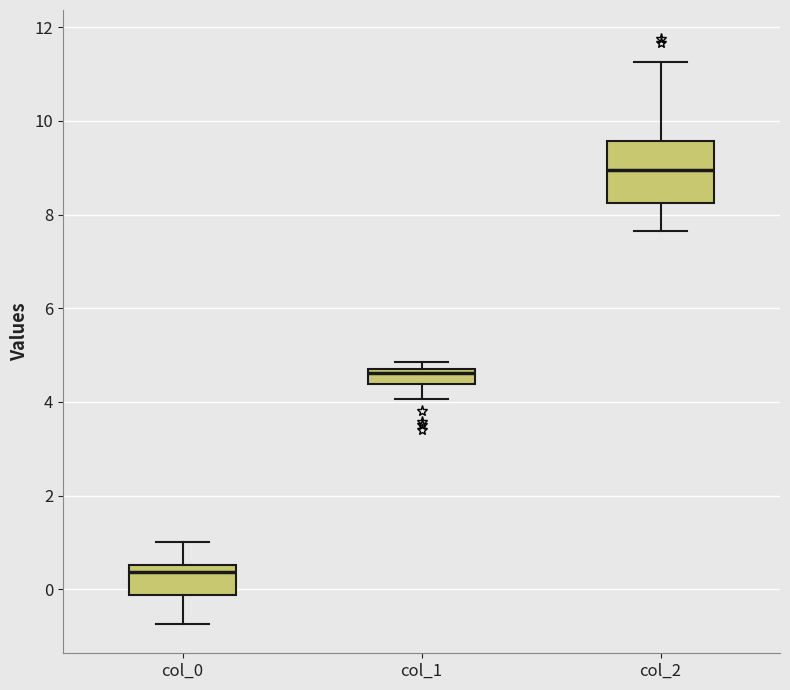

Reading left to right, read every box against the y-axis: the position of its median line, the range the box covers, and the ends of its whiskers. The values are not printed on the chart, so give them approximately, as read against the axis.

col_0: median 0.4, box -0.2 to 0.6, whiskers -0.8 to 1.0
col_1: median 4.6, box 4.4 to 4.8, whiskers 4.0 to 4.8 (above the box's upper edge)
col_2: median 9.0, box 8.2 to 9.6, whiskers 7.6 to 11.2